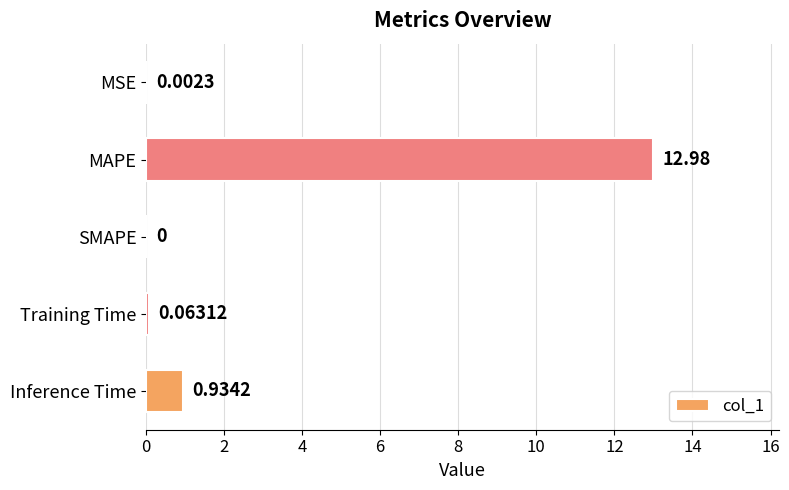

What is the sum of the values at Inference Time and MAPE?

13.9